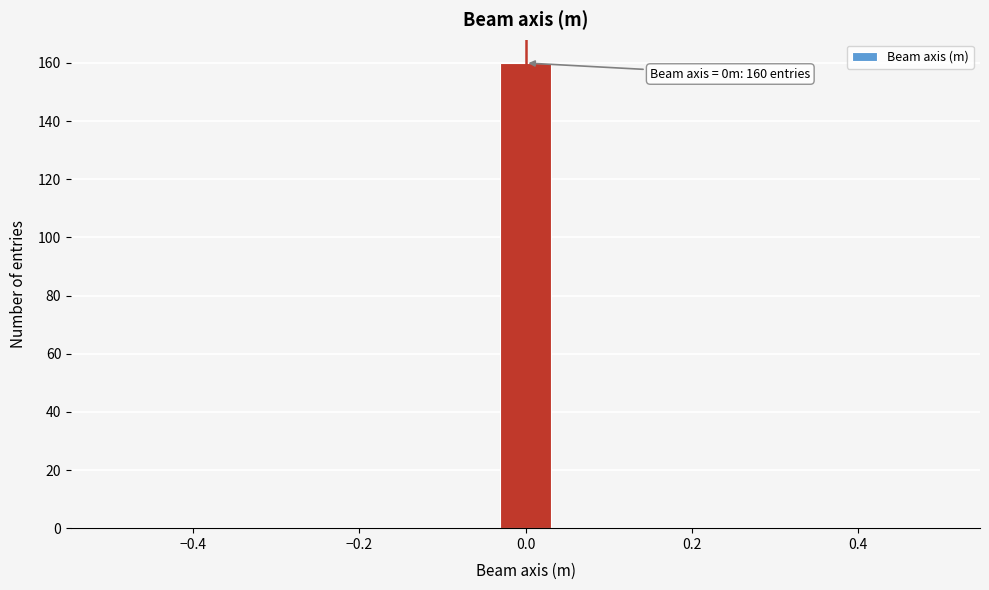

Read against the x-axis, roughly where is the centre of the tallest bar?

0.00